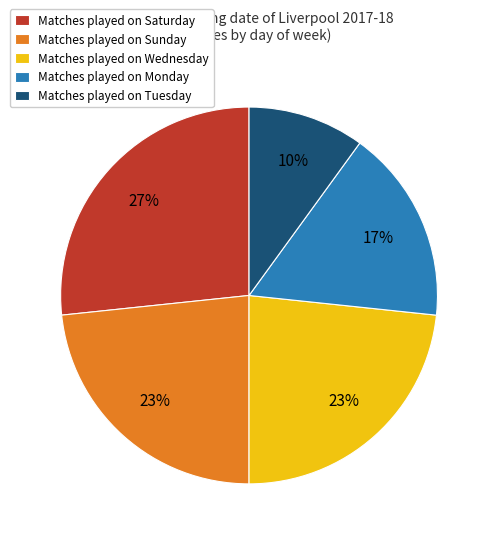

Which has a higher value, Matches played on Tuesday or Matches played on Wednesday?

Matches played on Wednesday